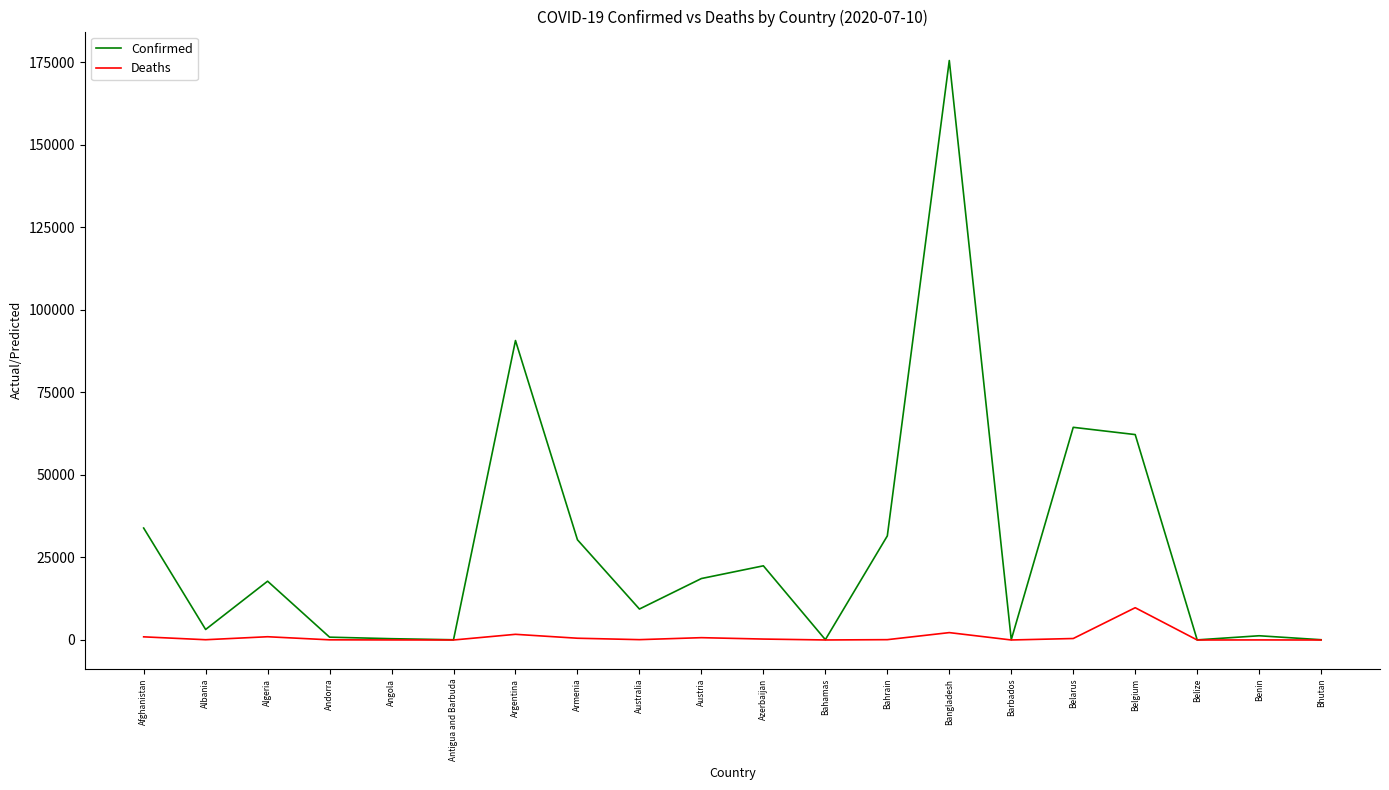

In Deaths, how many points are higher than both neighbors (excluding endpoints)?

6